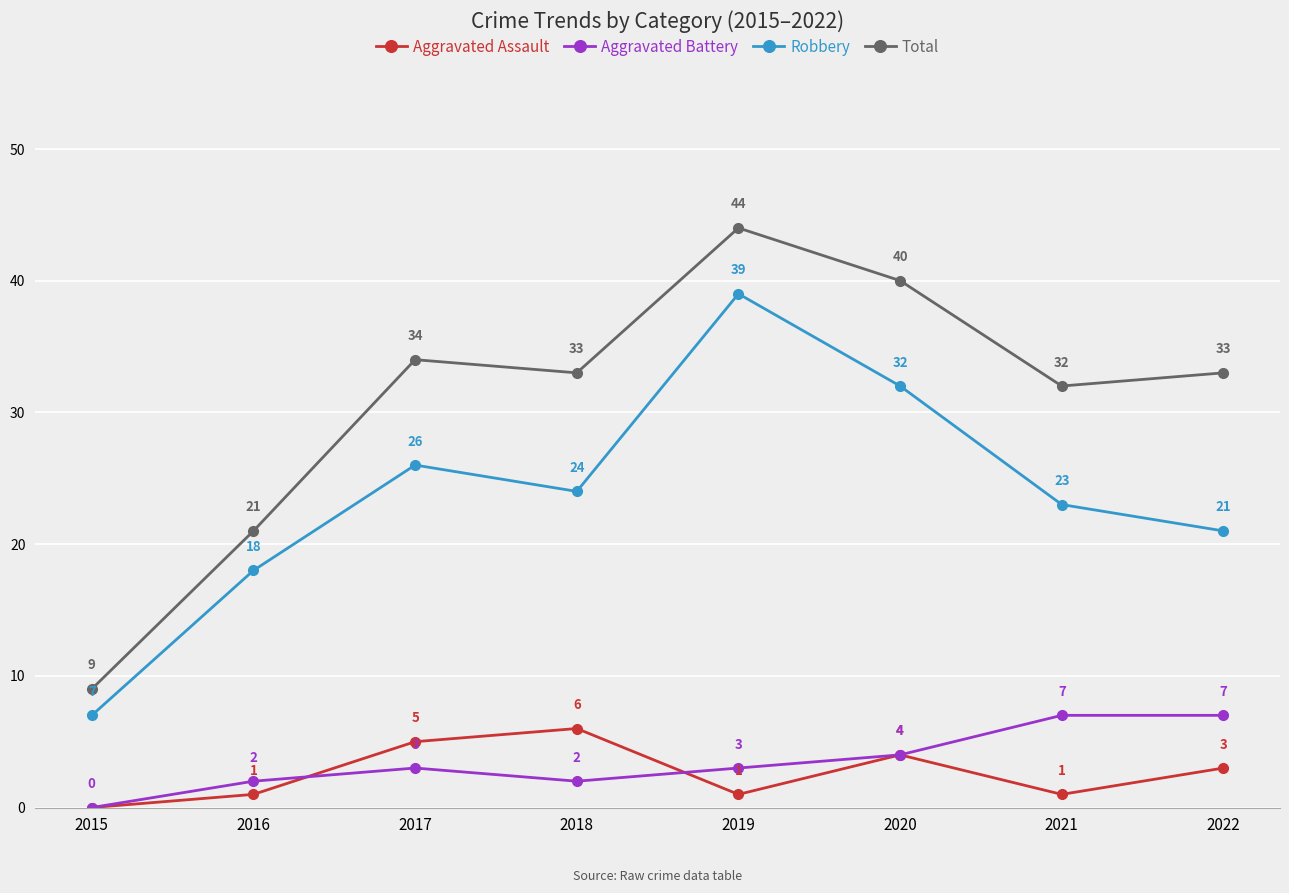

True or false: Total and Aggravated Assault intersect in this chart.

False